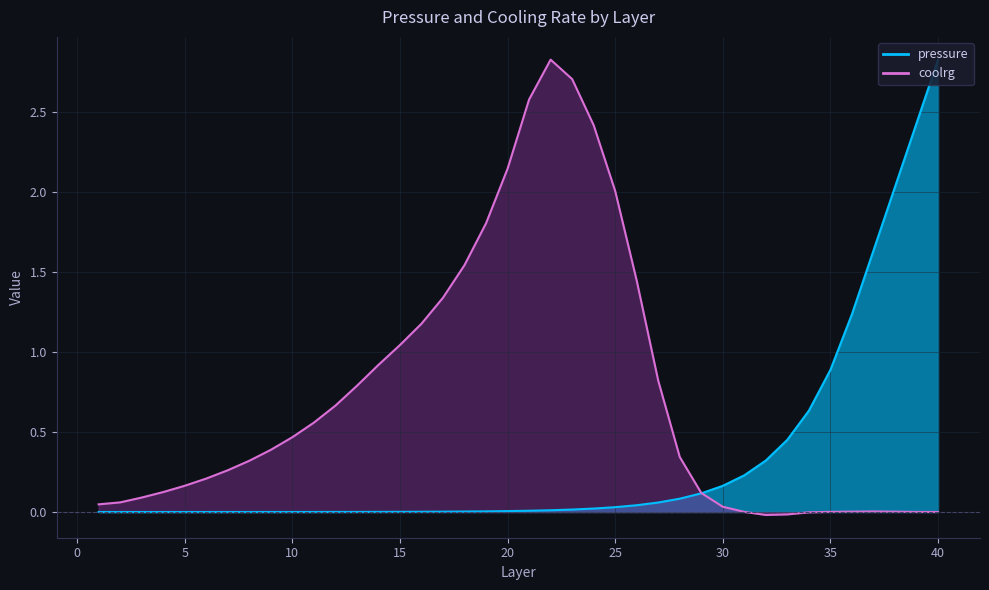

List the labels in order of coolrg value, largest first.

22, 23, 21, 24, 20, 25, 19, 18, 26, 17, 16, 15, 14, 27, 13, 12, 11, 10, 9, 28, 8, 7, 6, 5, 4, 29, 3, 2, 1, 30, 37, 36, 38, 35, 31, 39, 40, 34, 33, 32